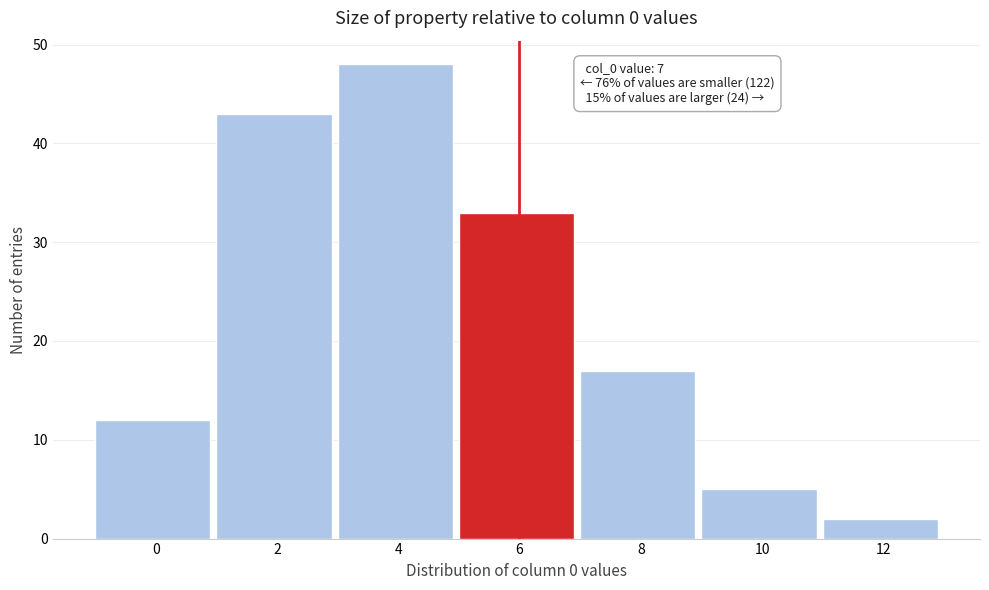

Reading left to right, extract all data points from this chart.

0=12	2=43	4=48	6=33	8=17	10=5	12=2